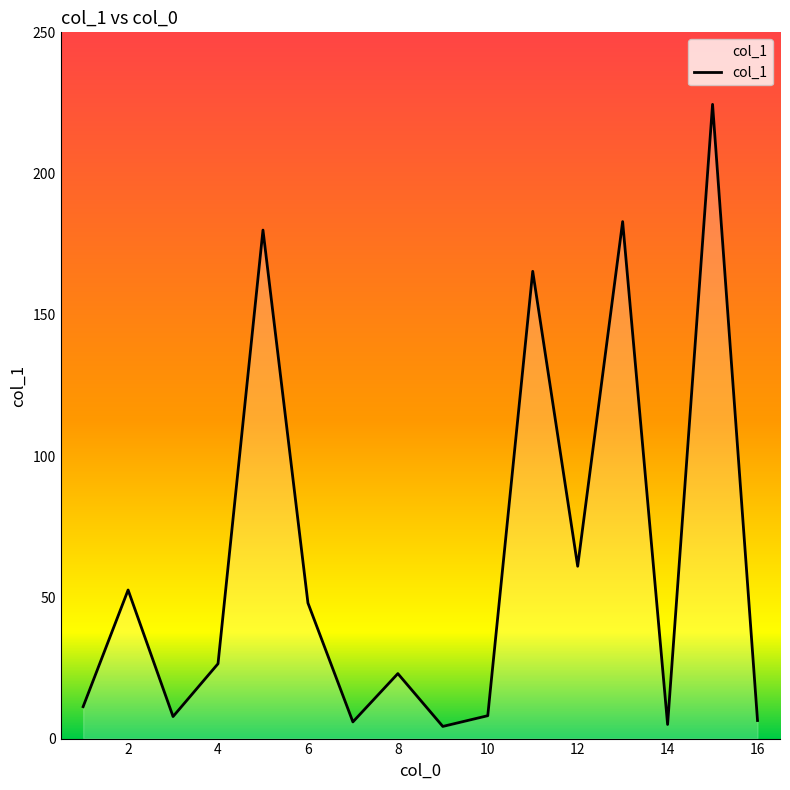

What is the difference between the maximum and minimum values?

220.2